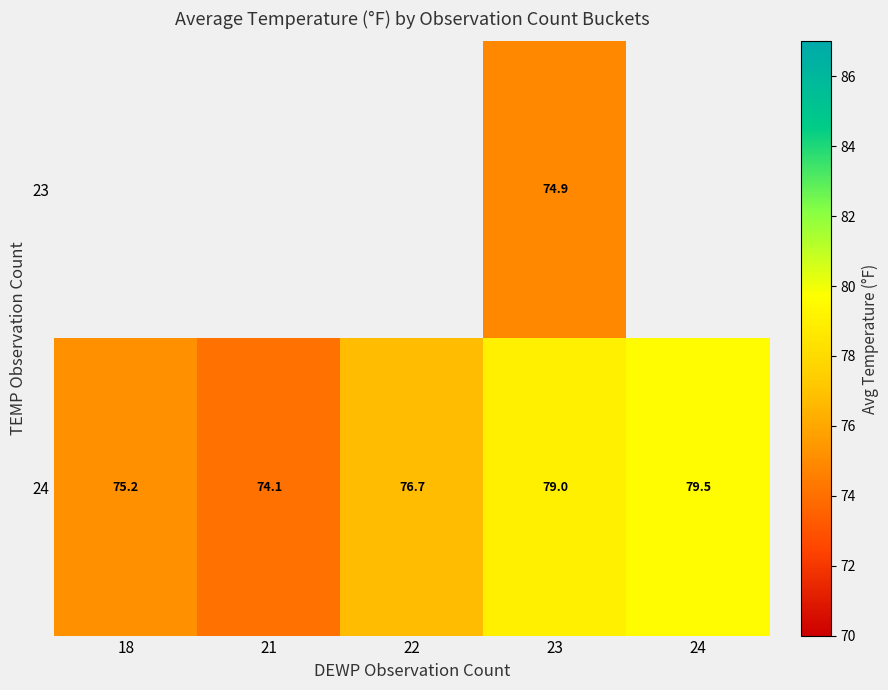

What is the difference between the maximum and second lowest values in the 24 series?

4.3